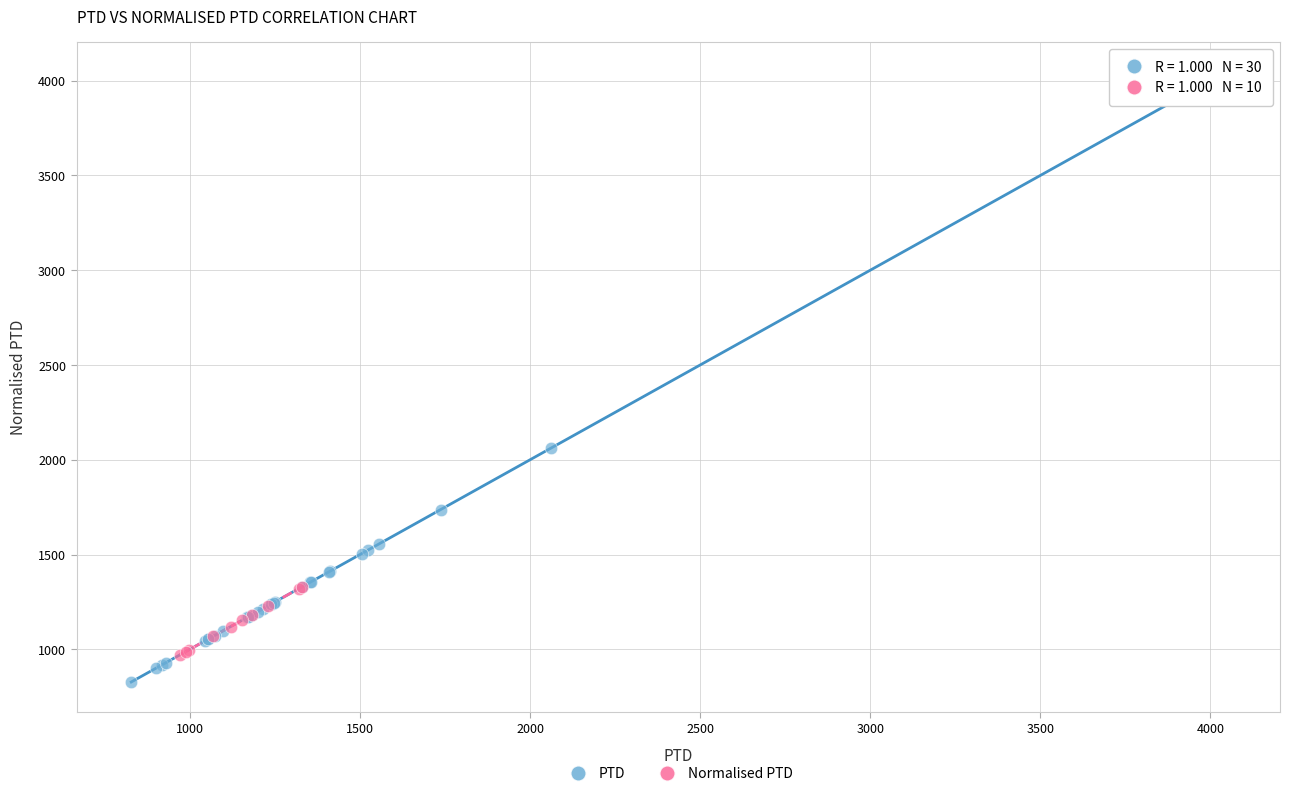

Which series has the widest spread of Y values?

PTD